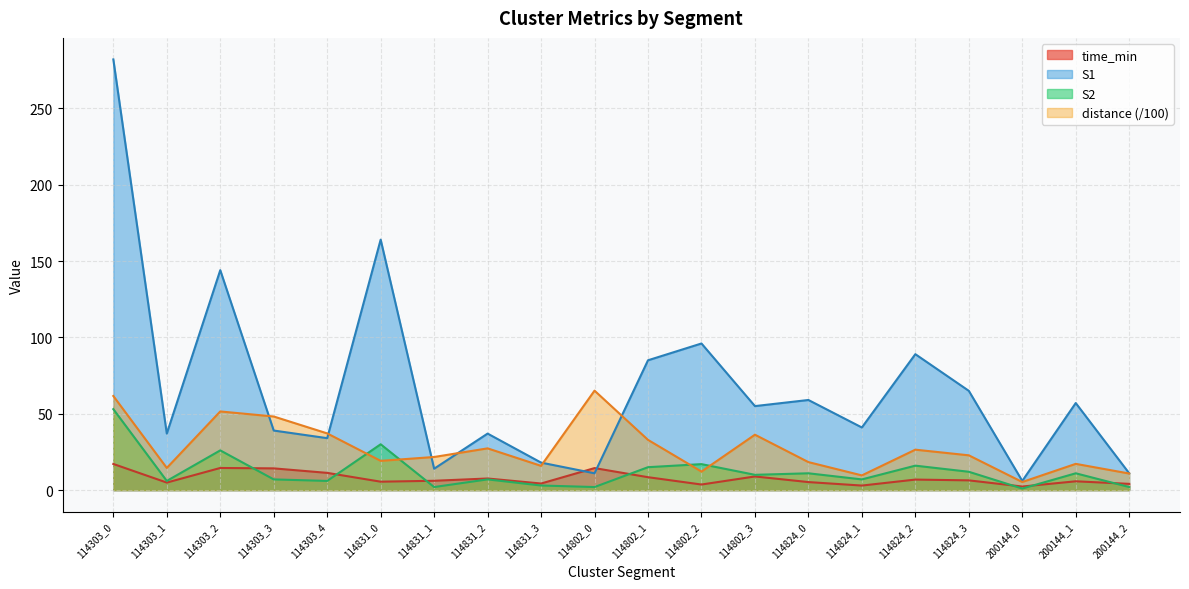

At how many categories does at least one series exceed 29?

16